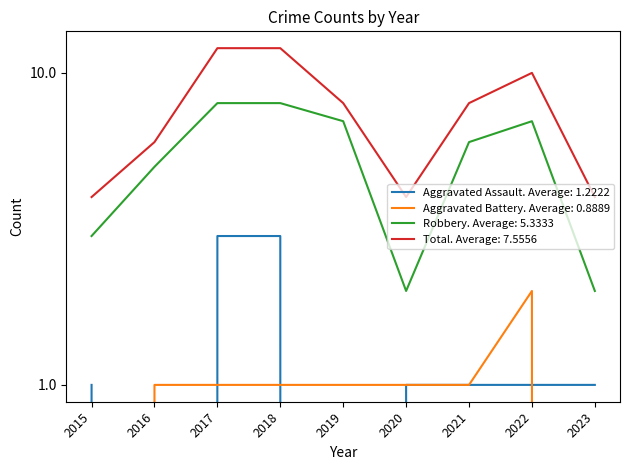

What is the total value across all series at 2021?

16